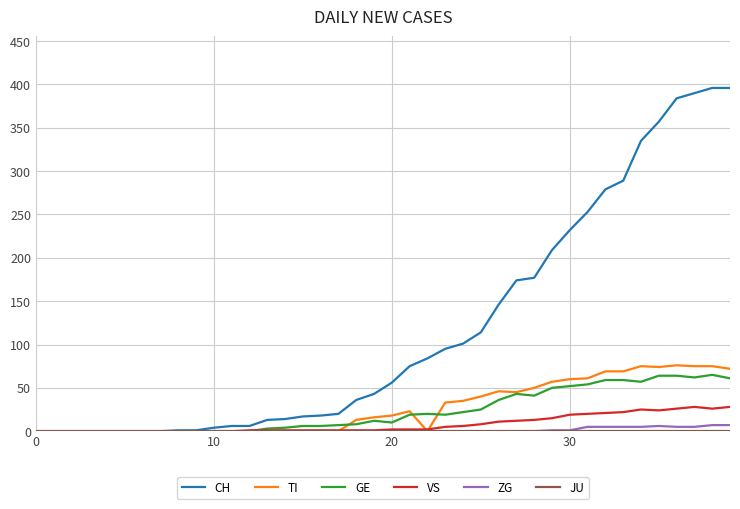

Which series has the largest range (max minus min)?

CH